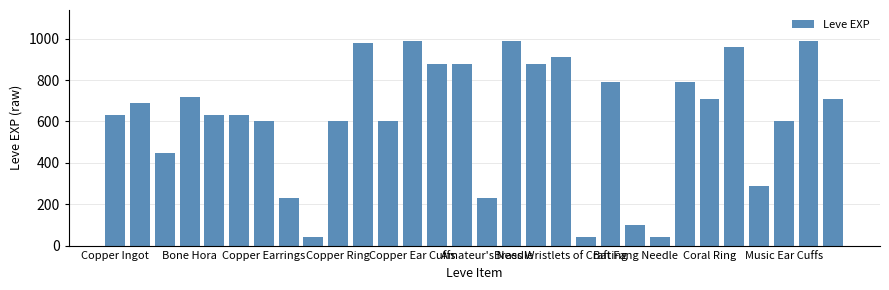

What is the value of the 8th bar from the left?

230